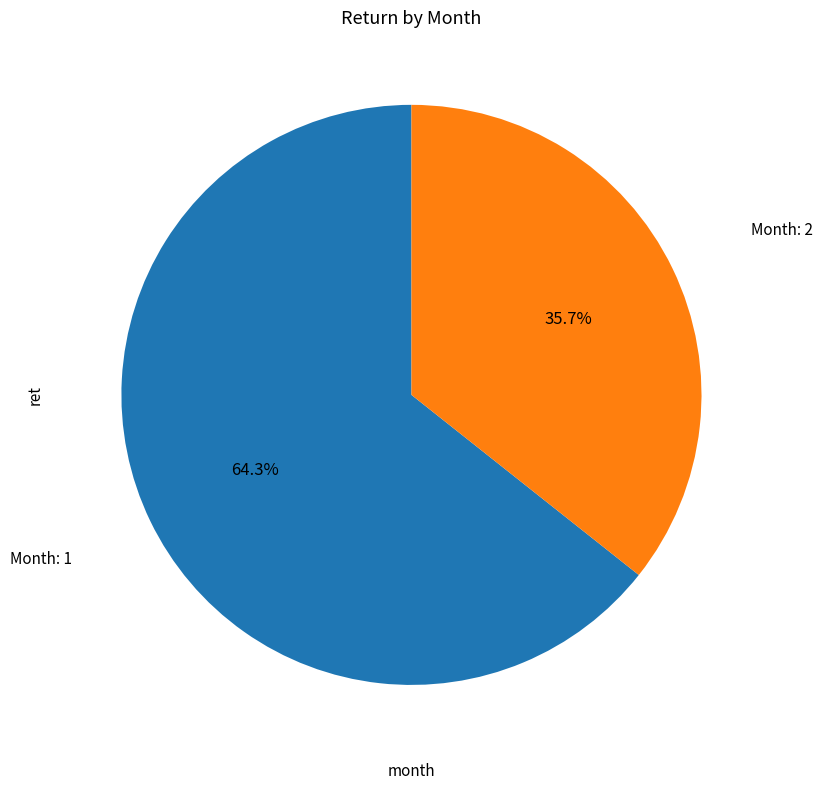

Is there a majority slice in this chart?

Yes